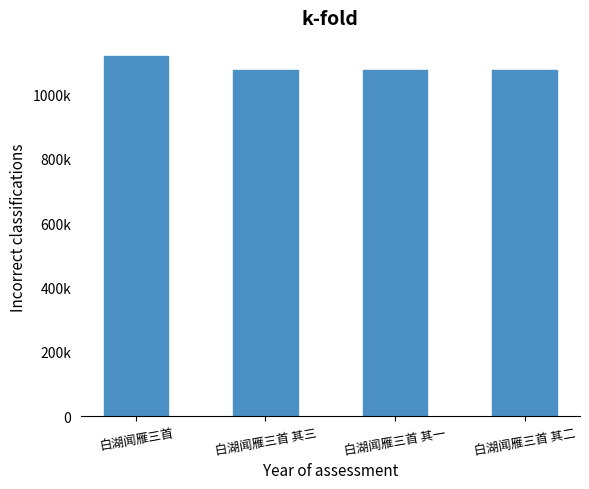

What is the value of the 1st bar from the left?

1120768